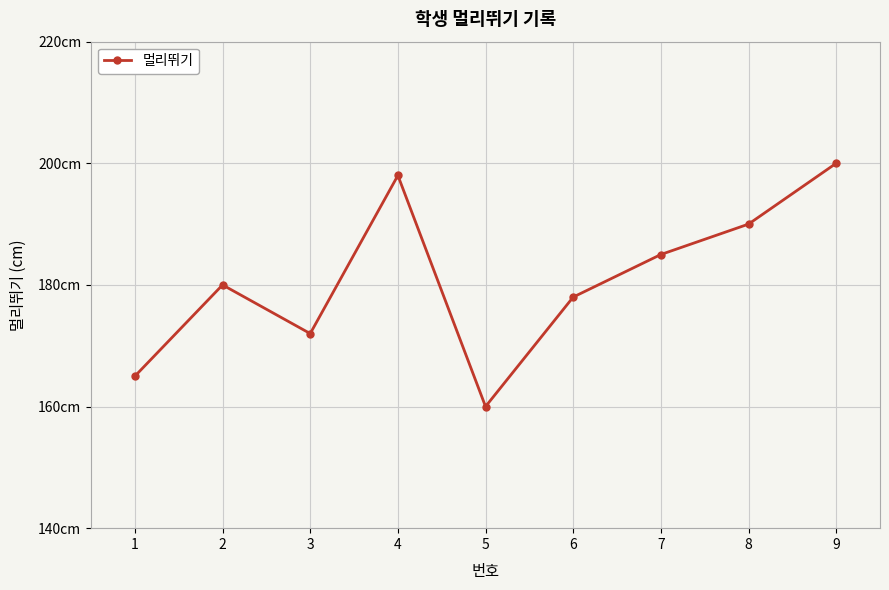

Approximately how many times larger is the value at 4 compared to 2?

1.1